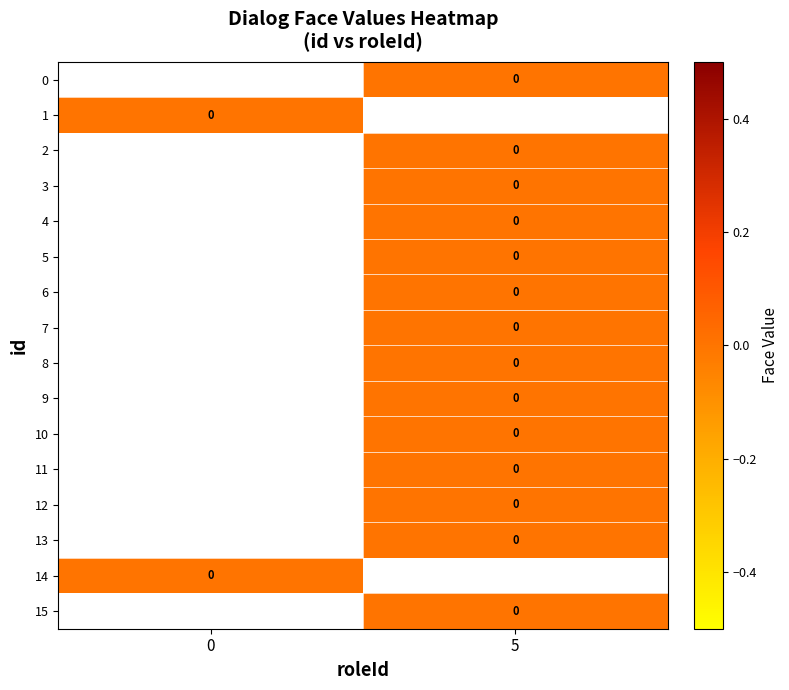

How many distinct data groups are displayed?

16